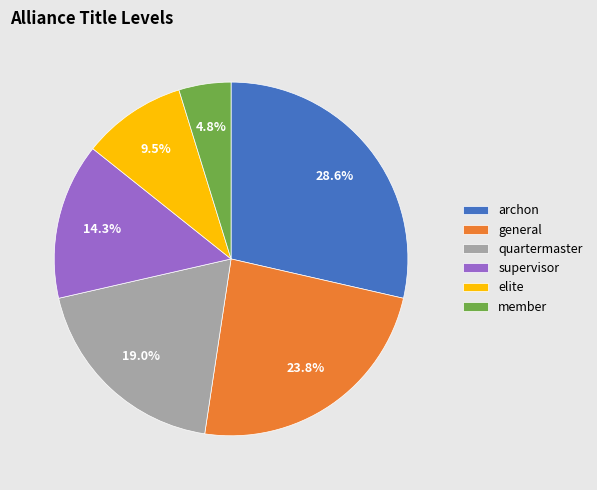

Count the number of slices in the pie.

6